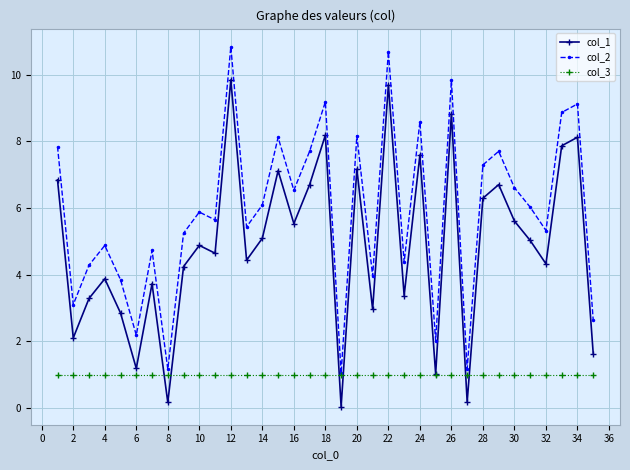

At how many categories does at least one series exceed 8?

9